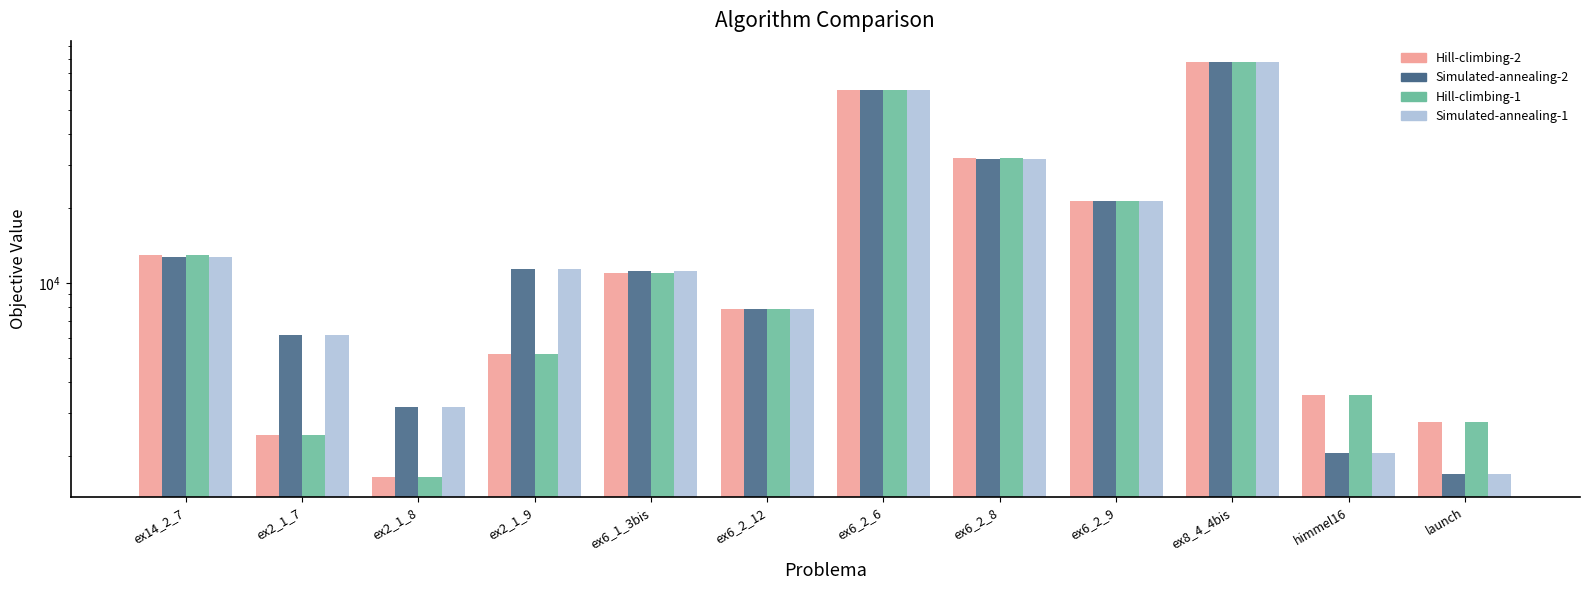

Is the value of Hill-climbing-1 at ex6_2_8 greater than the value of Simulated-annealing-2 at ex2_1_9?

Yes